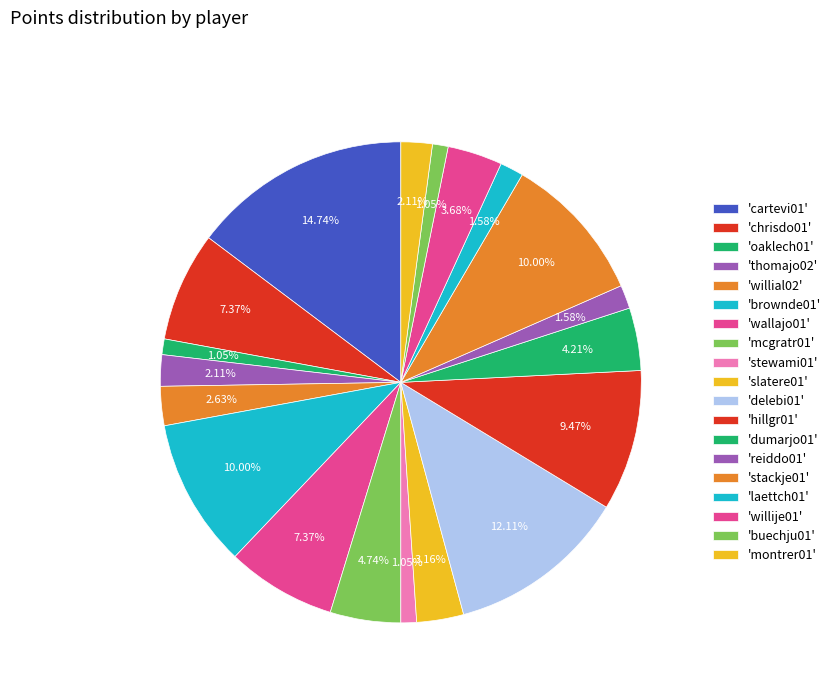

Rank the categories by value from lowest to highest.

oaklech01, stewami01, buechju01, reiddo01, laettch01, thomajo02, montrer01, willial02, slatere01, willije01, dumarjo01, mcgratr01, chrisdo01, wallajo01, hillgr01, brownde01, stackje01, delebi01, cartevi01